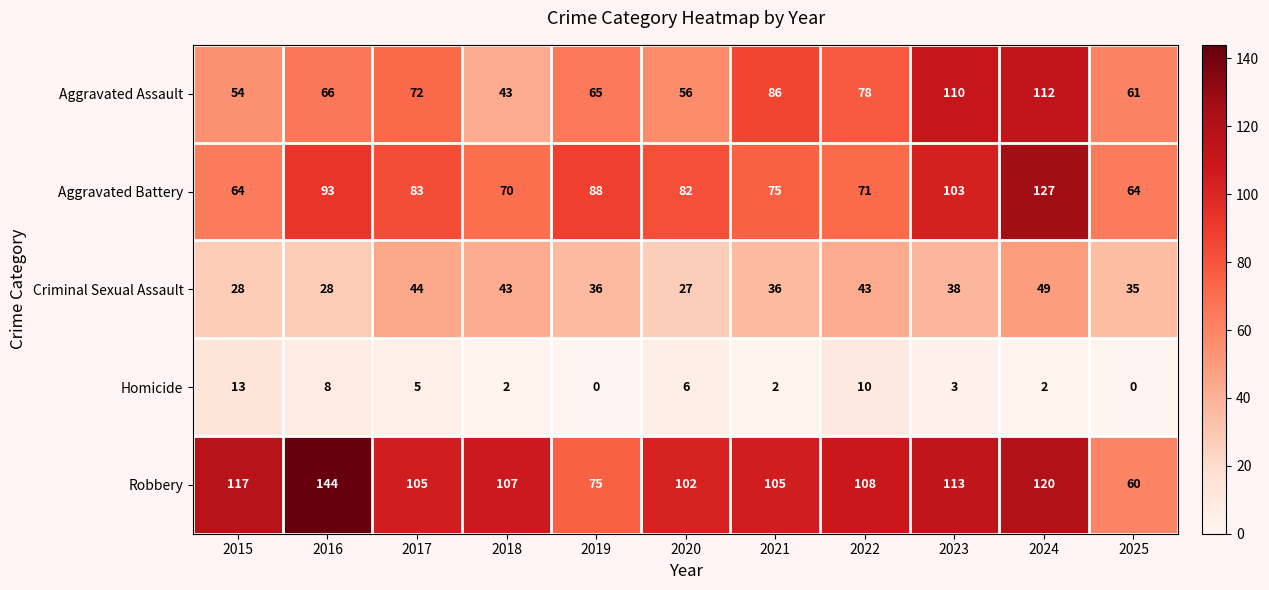

What is the maximum value shown in the chart?

144